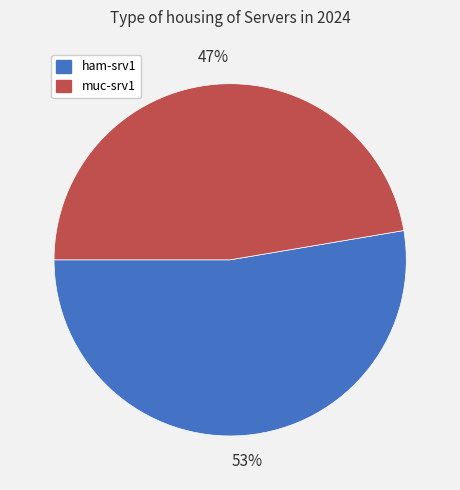

Does muc-srv1 represent more than half of the total?

No